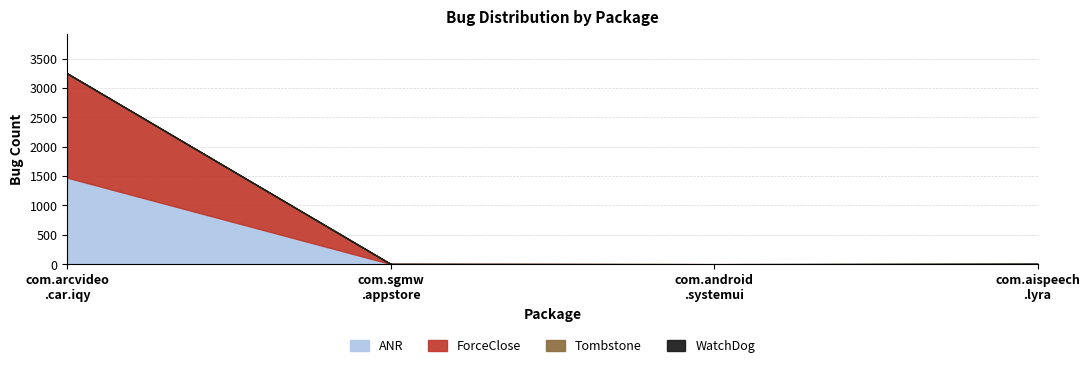

What is the maximum value for ANR?

1473.0